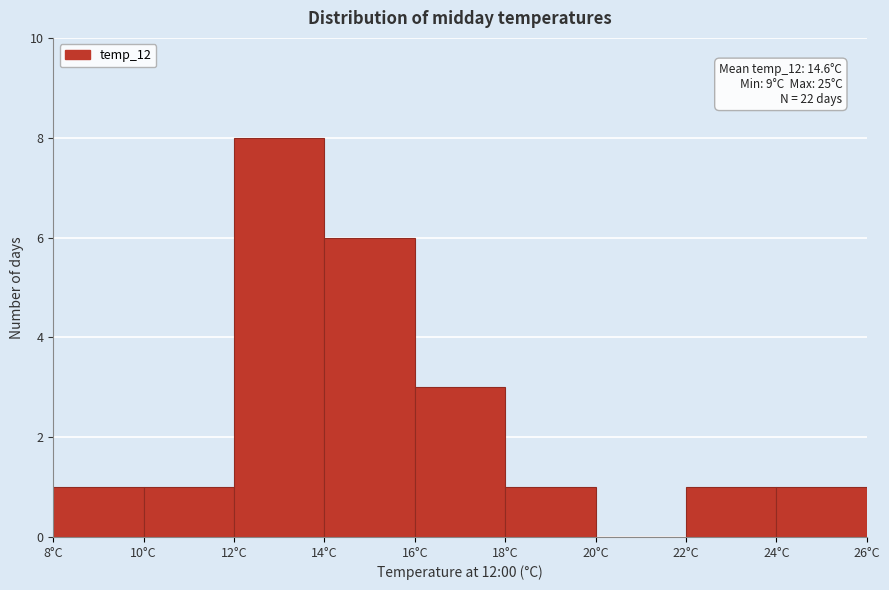

Over which range of the x-axis is the bar tallest?

12 to 14